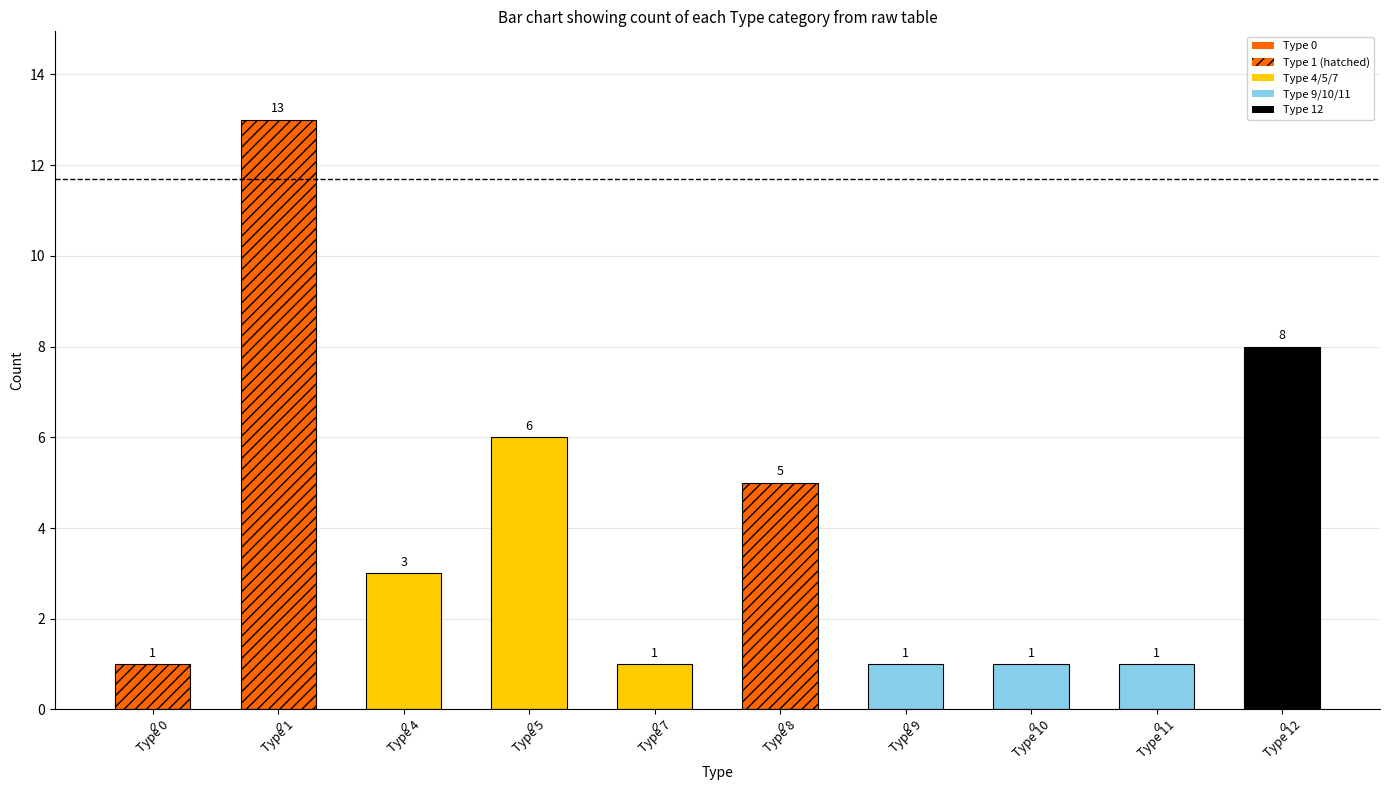

What is the change in value from Type 8 to Type 11?

-4